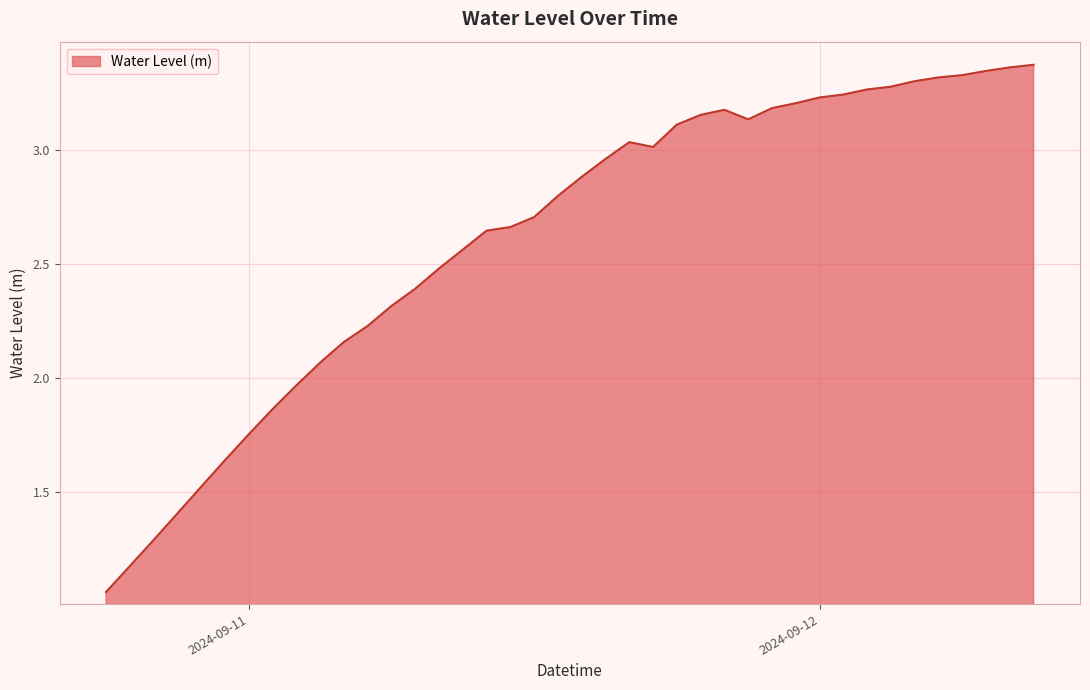

What is the difference between the maximum and minimum values?

2.3